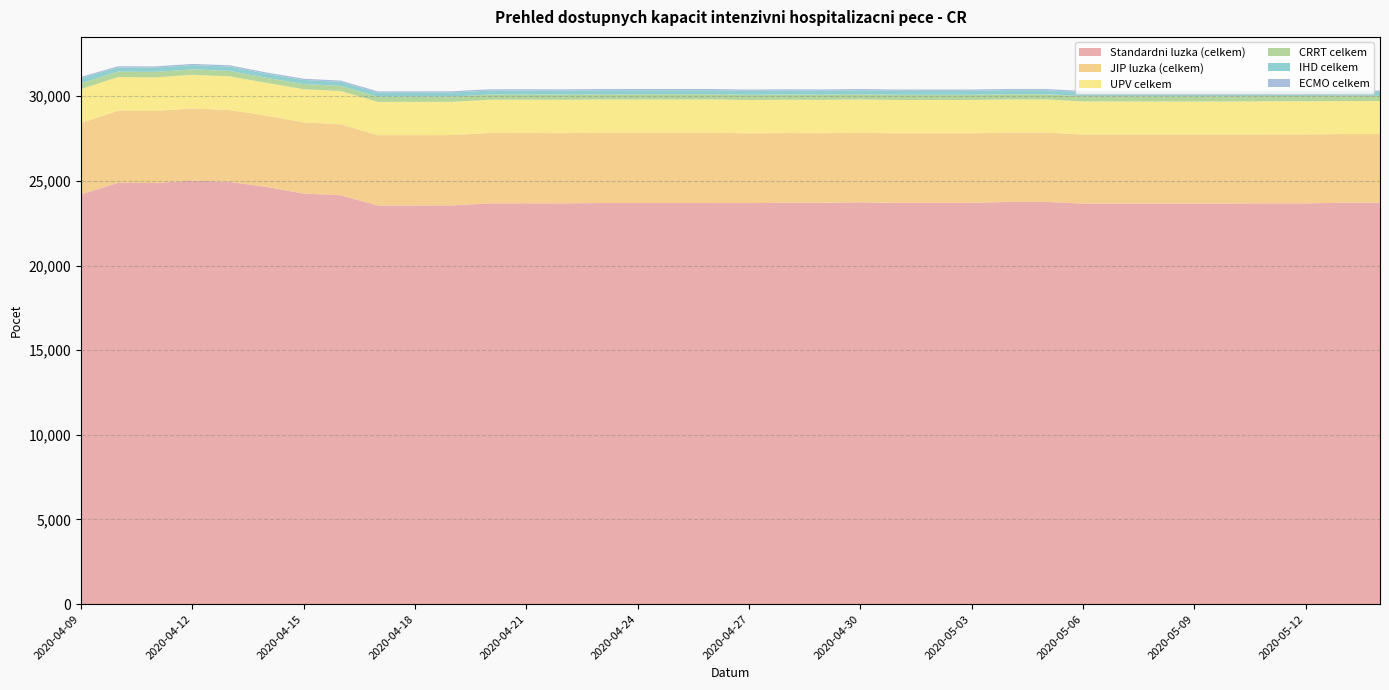

Reading left to right, what are all the values shown in this chart?

Standardni luzka (celkem): 2020-04-09=24196	2020-04-10=24888	2020-04-11=24873	2020-04-12=25016	2020-04-13=24943	2020-04-14=24647	2020-04-15=24254	2020-04-16=24149	2020-04-17=23548	2020-04-18=23548	2020-04-19=23553	2020-04-20=23674	2020-04-21=23676	2020-04-22=23672	2020-04-23=23691	2020-04-24=23691	2020-04-25=23691	2020-04-26=23691	2020-04-27=23689	2020-04-28=23706	2020-04-29=23706	2020-04-30=23729	2020-05-01=23701	2020-05-02=23701	2020-05-03=23701	2020-05-04=23758	2020-05-05=23758	2020-05-06=23659	2020-05-07=23659	2020-05-08=23659	2020-05-09=23659	2020-05-10=23659	2020-05-11=23672	2020-05-12=23672	2020-05-13=23708	2020-05-14=23708
JIP luzka (celkem): 2020-04-09=4218	2020-04-10=4261	2020-04-11=4261	2020-04-12=4262	2020-04-13=4245	2020-04-14=4204	2020-04-15=4201	2020-04-16=4193	2020-04-17=4152	2020-04-18=4152	2020-04-19=4152	2020-04-20=4149	2020-04-21=4150	2020-04-22=4148	2020-04-23=4148	2020-04-24=4150	2020-04-25=4150	2020-04-26=4150	2020-04-27=4119	2020-04-28=4118	2020-04-29=4110	2020-04-30=4111	2020-05-01=4109	2020-05-02=4109	2020-05-03=4109	2020-05-04=4093	2020-05-05=4093	2020-05-06=4076	2020-05-07=4076	2020-05-08=4071	2020-05-09=4071	2020-05-10=4071	2020-05-11=4075	2020-05-12=4075	2020-05-13=4060	2020-05-14=4060
UPV celkem: 2020-04-09=2008	2020-04-10=1985	2020-04-11=1984	2020-04-12=1987	2020-04-13=1990	2020-04-14=1939	2020-04-15=1959	2020-04-16=1963	2020-04-17=1964	2020-04-18=1966	2020-04-19=1965	2020-04-20=1969	2020-04-21=1969	2020-04-22=1969	2020-04-23=1969	2020-04-24=1968	2020-04-25=1968	2020-04-26=1968	2020-04-27=1968	2020-04-28=1968	2020-04-29=1968	2020-04-30=1968	2020-05-01=1968	2020-05-02=1968	2020-05-03=1968	2020-05-04=1959	2020-05-05=1959	2020-05-06=1956	2020-05-07=1956	2020-05-08=1956	2020-05-09=1956	2020-05-10=1956	2020-05-11=1956	2020-05-12=1956	2020-05-13=1946	2020-05-14=1946
CRRT celkem: 2020-04-09=344	2020-04-10=320	2020-04-11=321	2020-04-12=322	2020-04-13=319	2020-04-14=297	2020-04-15=304	2020-04-16=306	2020-04-17=307	2020-04-18=308	2020-04-19=308	2020-04-20=308	2020-04-21=308	2020-04-22=309	2020-04-23=309	2020-04-24=309	2020-04-25=309	2020-04-26=309	2020-04-27=309	2020-04-28=309	2020-04-29=309	2020-04-30=309	2020-05-01=309	2020-05-02=309	2020-05-03=309	2020-05-04=309	2020-05-05=309	2020-05-06=309	2020-05-07=309	2020-05-08=309	2020-05-09=309	2020-05-10=309	2020-05-11=309	2020-05-12=309	2020-05-13=309	2020-05-14=309
IHD celkem: 2020-04-09=304	2020-04-10=241	2020-04-11=249	2020-04-12=249	2020-04-13=259	2020-04-14=243	2020-04-15=243	2020-04-16=240	2020-04-17=241	2020-04-18=242	2020-04-19=242	2020-04-20=234	2020-04-21=234	2020-04-22=234	2020-04-23=234	2020-04-24=234	2020-04-25=234	2020-04-26=234	2020-04-27=234	2020-04-28=234	2020-04-29=234	2020-04-30=234	2020-05-01=234	2020-05-02=234	2020-05-03=234	2020-05-04=234	2020-05-05=234	2020-05-06=234	2020-05-07=234	2020-05-08=234	2020-05-09=234	2020-05-10=234	2020-05-11=234	2020-05-12=234	2020-05-13=234	2020-05-14=234
ECMO celkem: 2020-04-09=72	2020-04-10=74	2020-04-11=74	2020-04-12=74	2020-04-13=74	2020-04-14=74	2020-04-15=74	2020-04-16=74	2020-04-17=75	2020-04-18=75	2020-04-19=75	2020-04-20=75	2020-04-21=75	2020-04-22=75	2020-04-23=75	2020-04-24=75	2020-04-25=75	2020-04-26=75	2020-04-27=75	2020-04-28=75	2020-04-29=75	2020-04-30=75	2020-05-01=75	2020-05-02=76	2020-05-03=76	2020-05-04=76	2020-05-05=76	2020-05-06=76	2020-05-07=76	2020-05-08=76	2020-05-09=76	2020-05-10=76	2020-05-11=76	2020-05-12=76	2020-05-13=75	2020-05-14=75